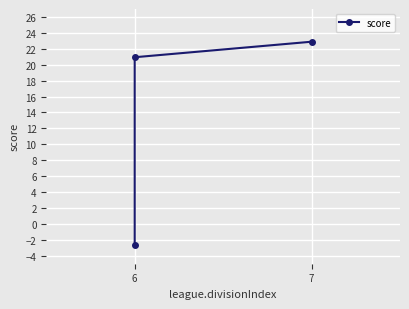

What is the sum of the values at 6 and 7?

18.2